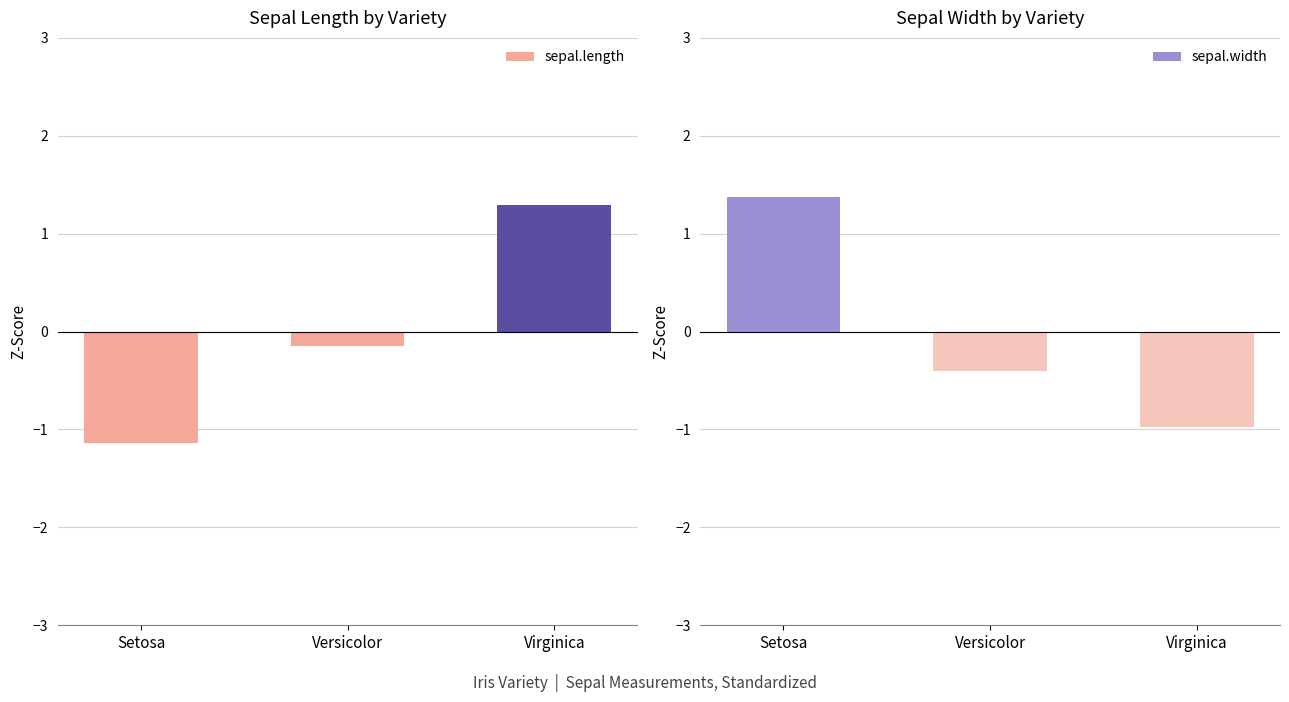

What is the sum of the sepal.width values at Virginica and Versicolor?

-1.4